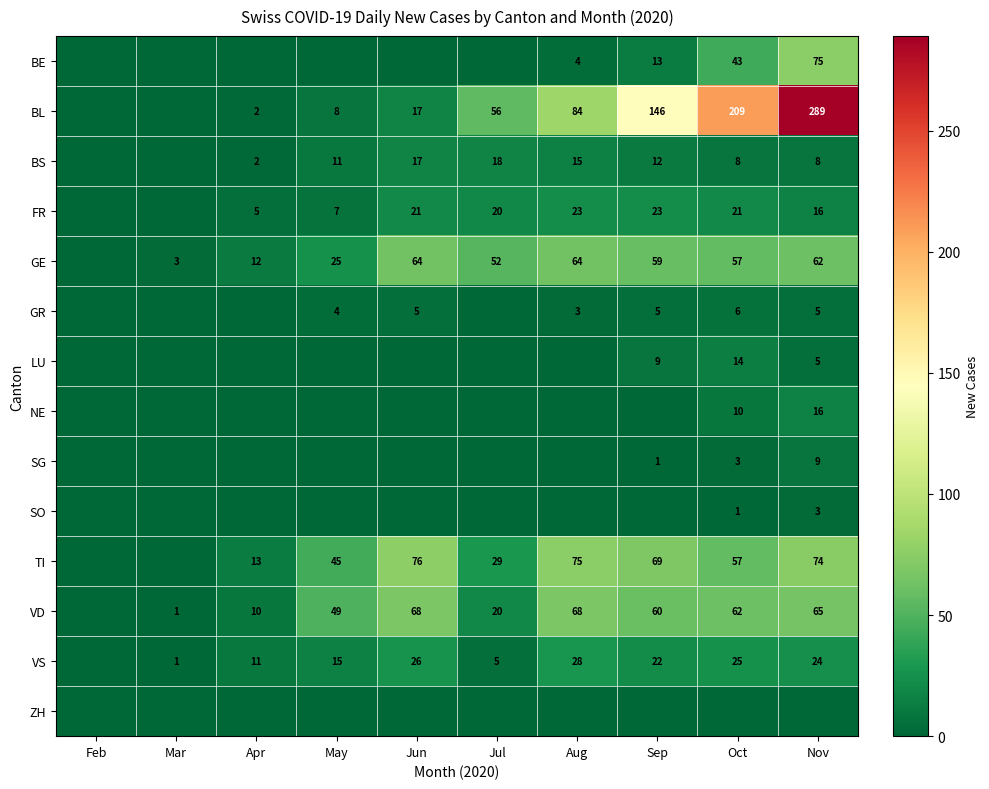

What is the total value across all series at Mar?

5